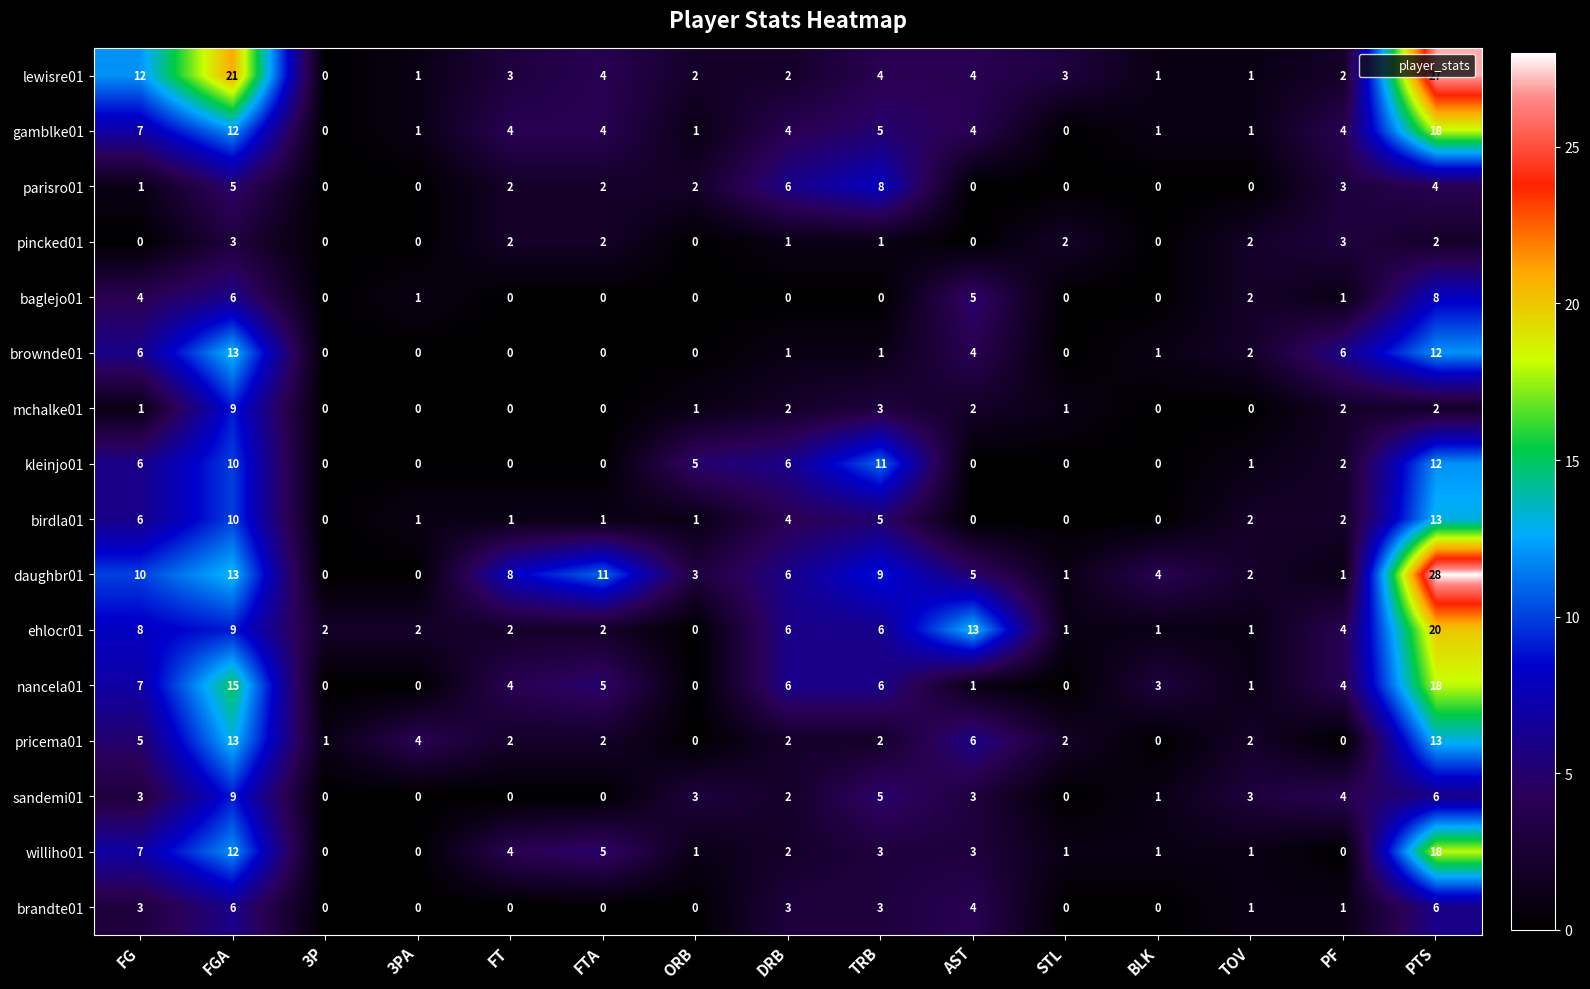

What is the total value across all series at PF?

39